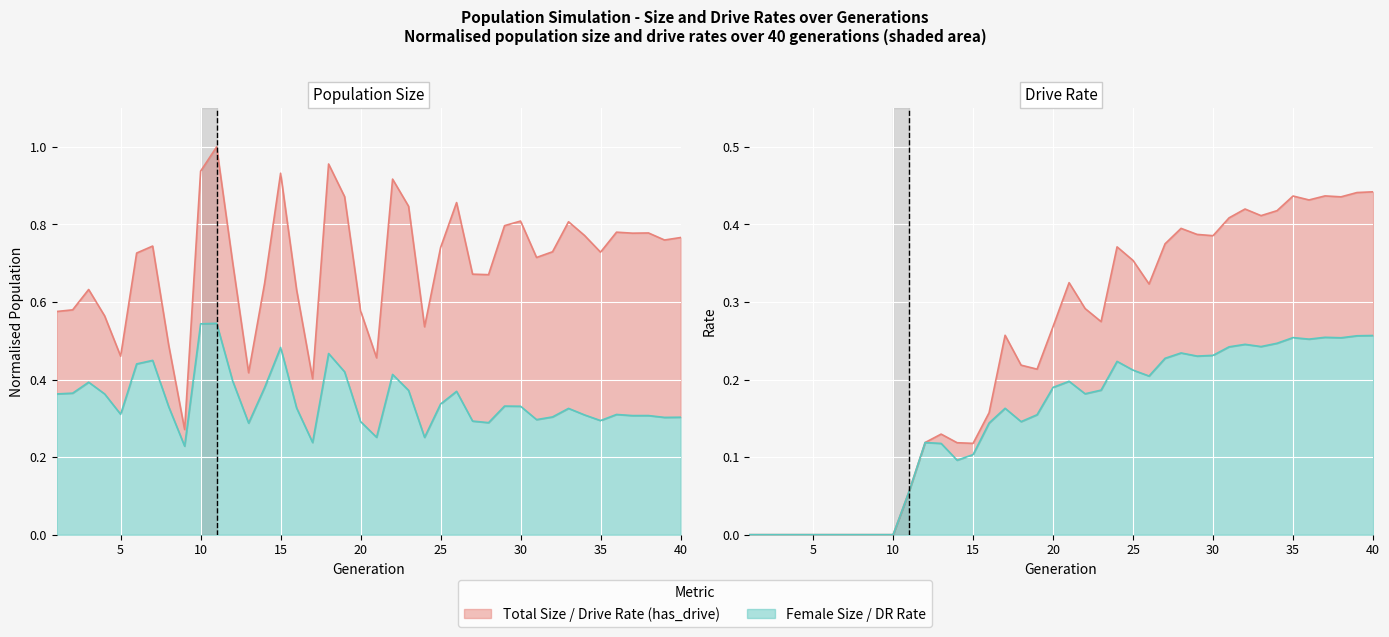

What is the average value of the rate_has_drive series?

0.2